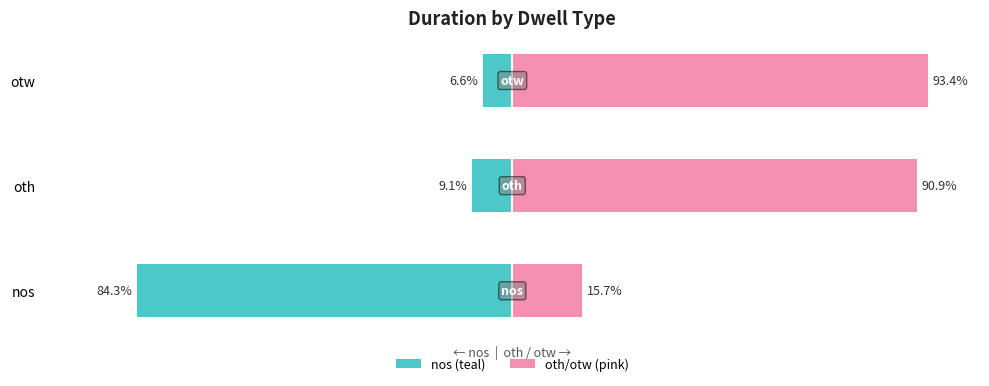

What is the sum of the oth/otw (pink) values at otw and nos?

109.1